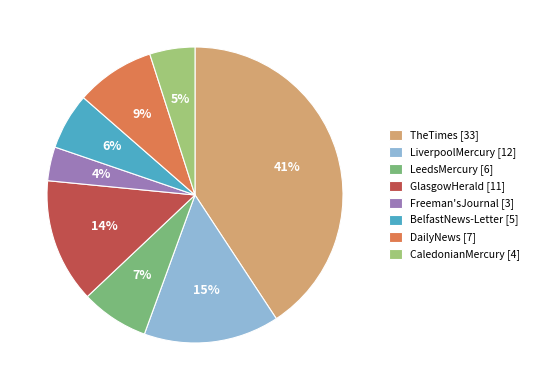

To the nearest percent, what is the difference between the largest and smallest slice percentages?

37%